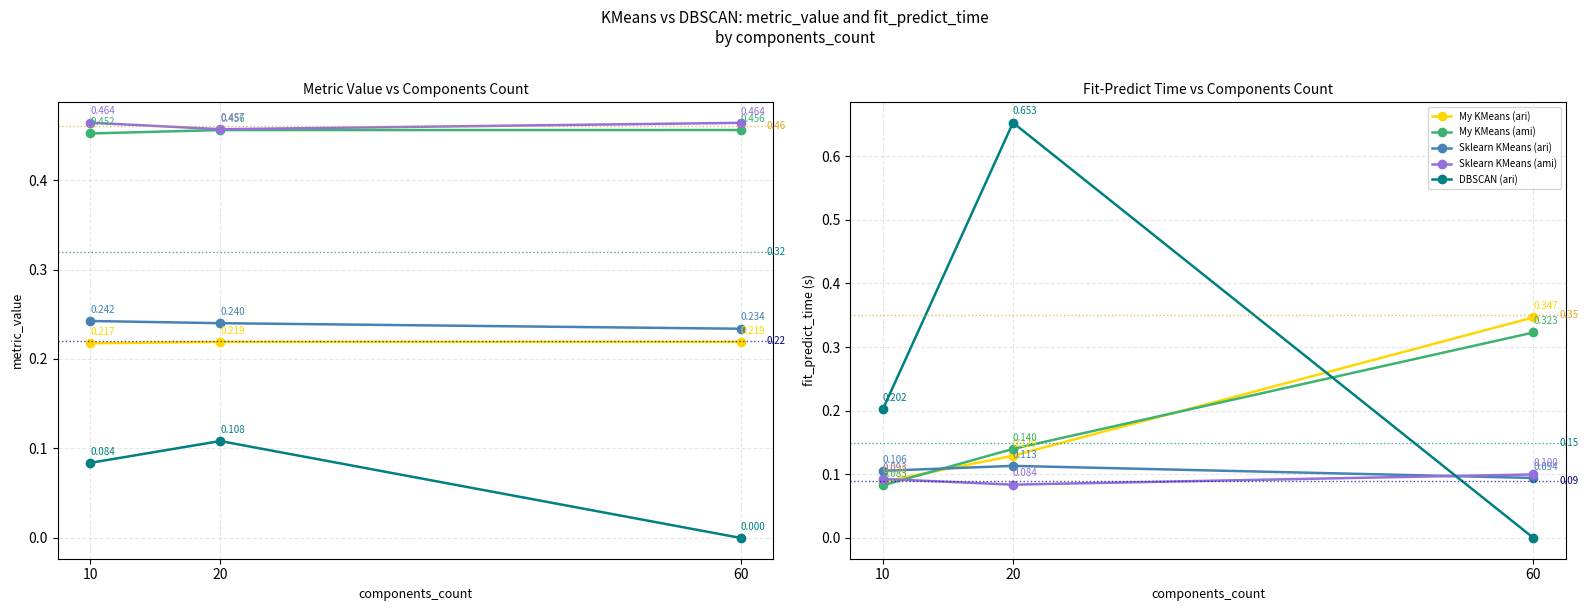

How many data points in DBSCAN (ari) are above 0?

2